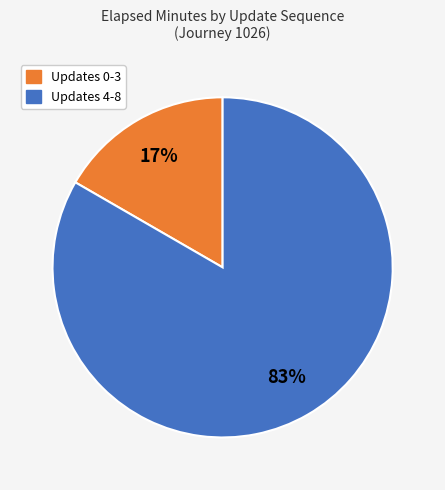

To the nearest percent, what is the average slice percentage?

50%